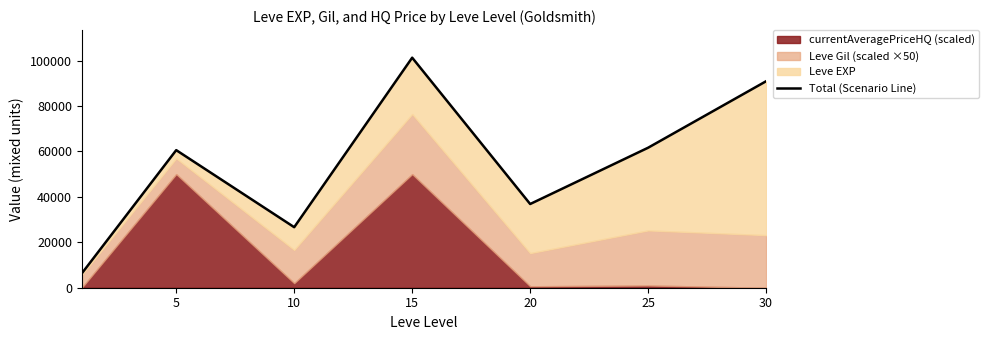

What is the greatest value displayed?

101240.0